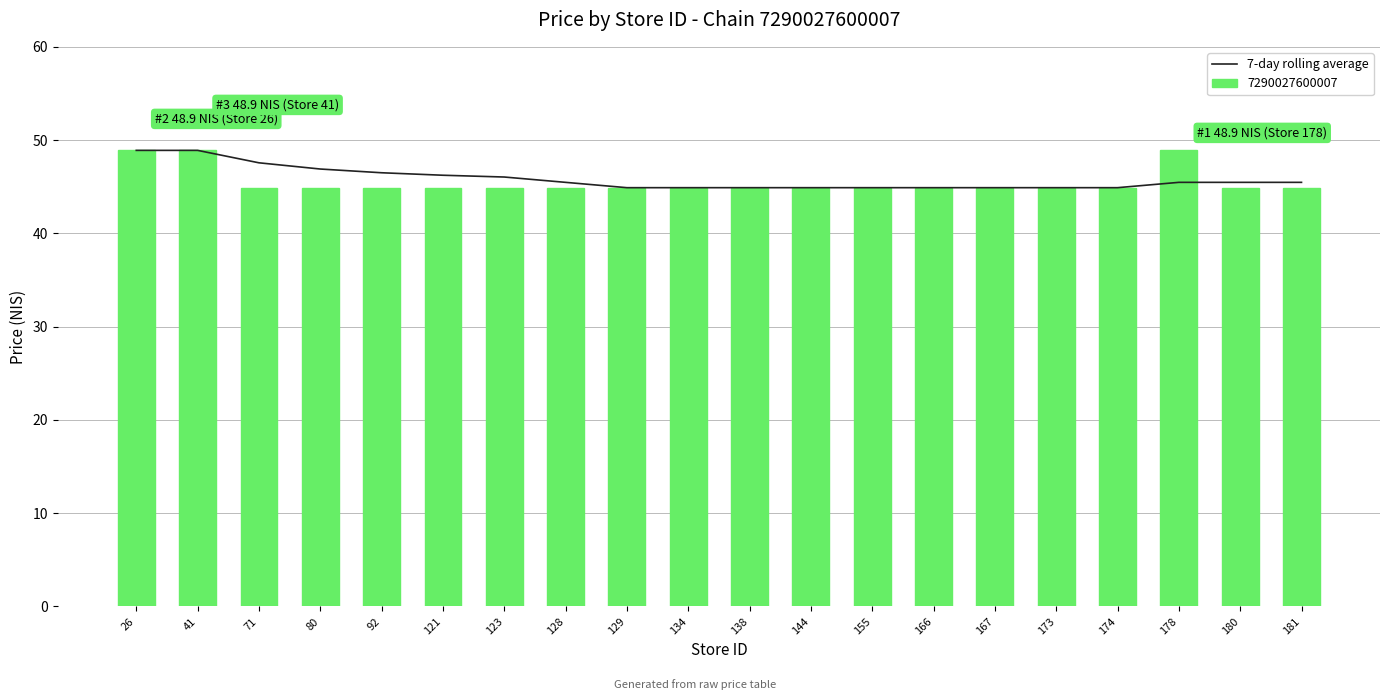

Reading left to right, transcribe all the data shown in this chart.

26=48.9	41=48.9	71=47.6	80=46.9	92=46.5	121=46.2	123=46.0	128=45.5	129=44.9	134=44.9	138=44.9	144=44.9	155=44.9	166=44.9	167=44.9	173=44.9	174=44.9	178=45.5	180=45.5	181=45.5